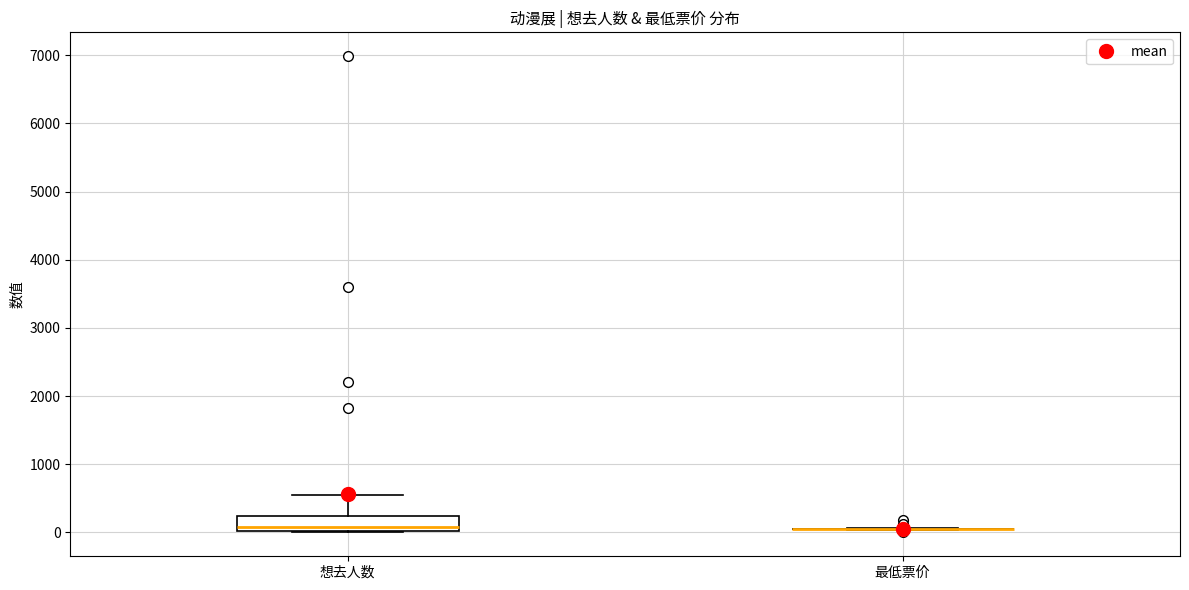

Reading left to right, transcribe this box plot: for each box, give where its median line is, the range the box spans, and where its two whiskers end, as read against the y-axis. The values are not printed on the chart, so give them approximately, as read against the axis.

想去人数: median 100, box 0 to 200, whiskers 0 to 600
最低票价: box collapsed to a line at 0, whiskers 0 to 100